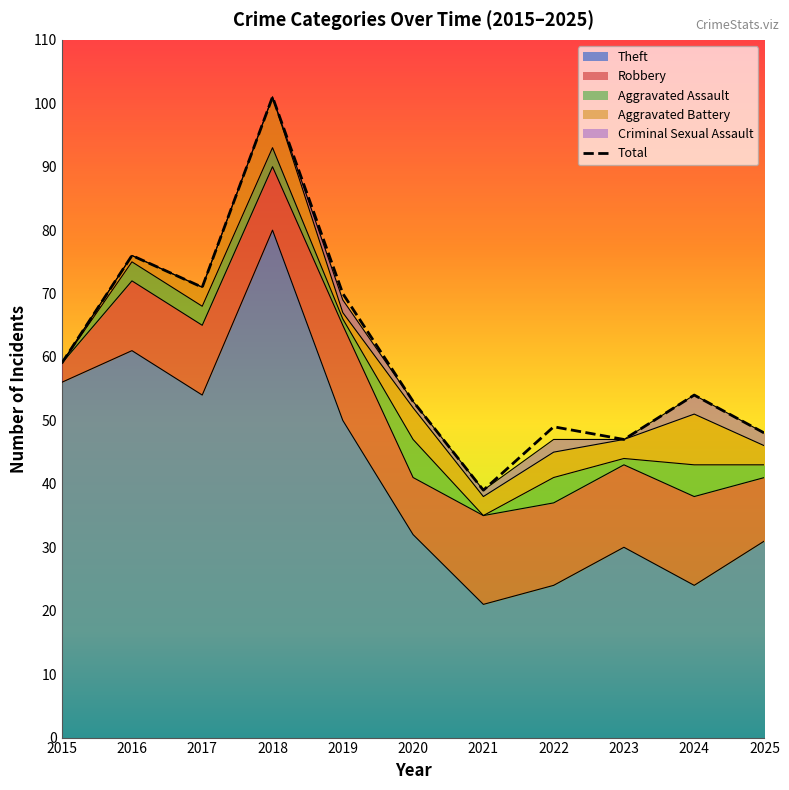

What is the average value of the Total series?

61